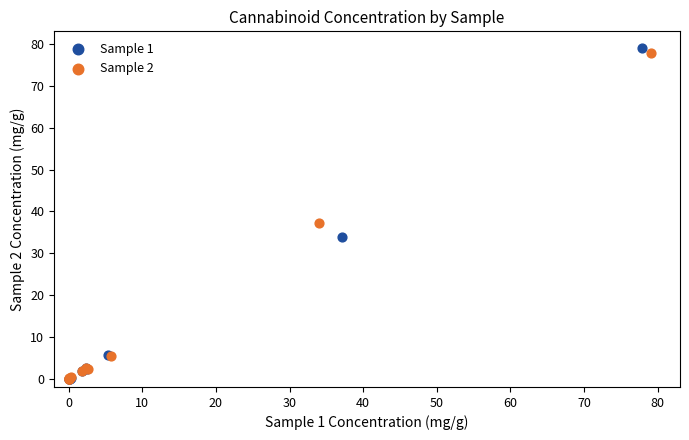

What are all the series names shown in the legend?

Sample 1, Sample 2